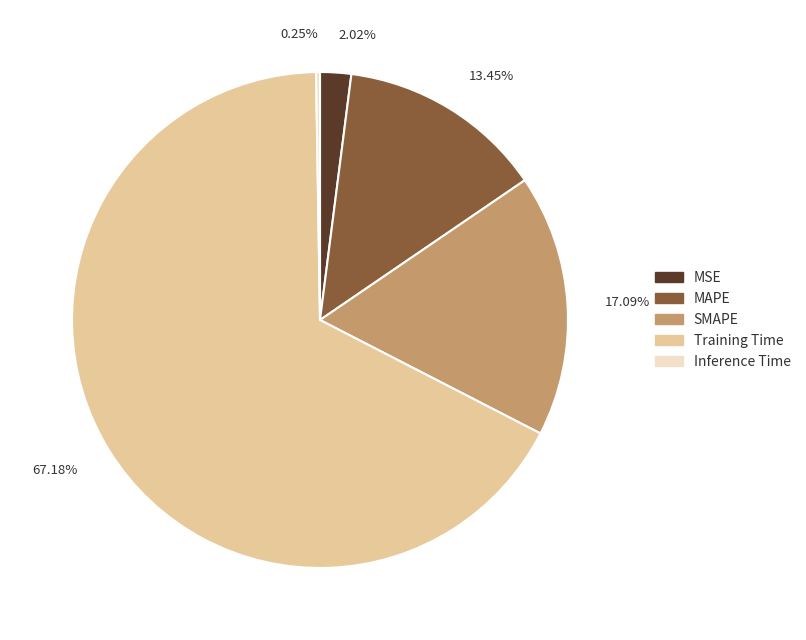

Is the sum of Training Time and MSE greater than half?

Yes